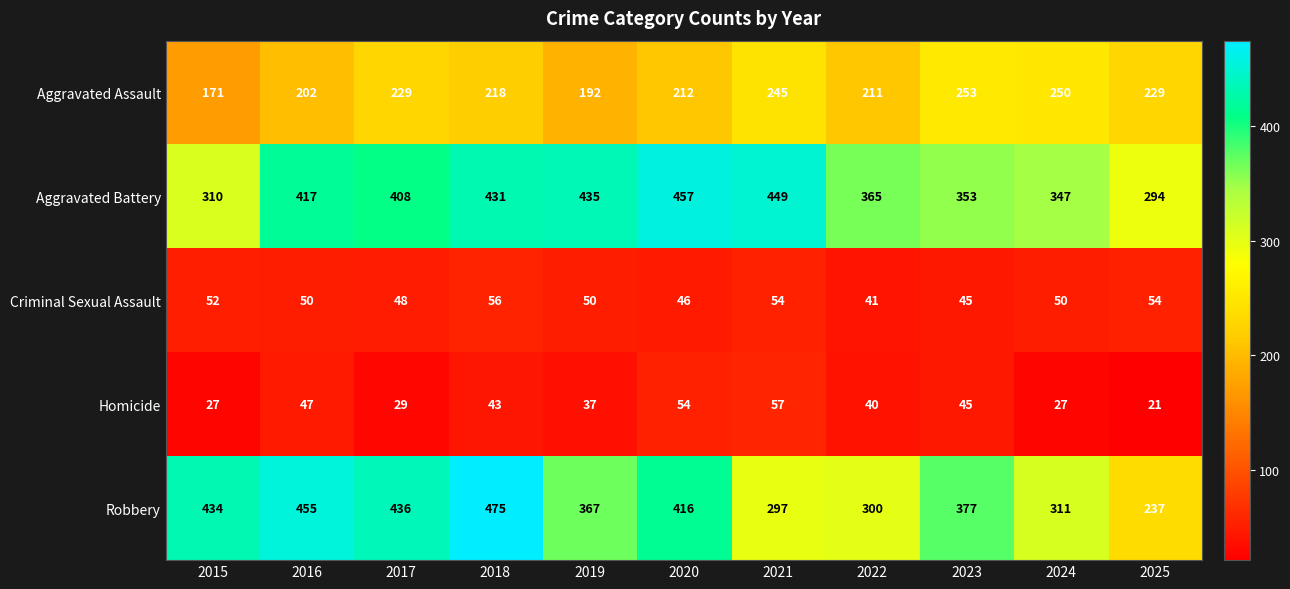

The Robbery series shows 215 at 2017. True or false?

False